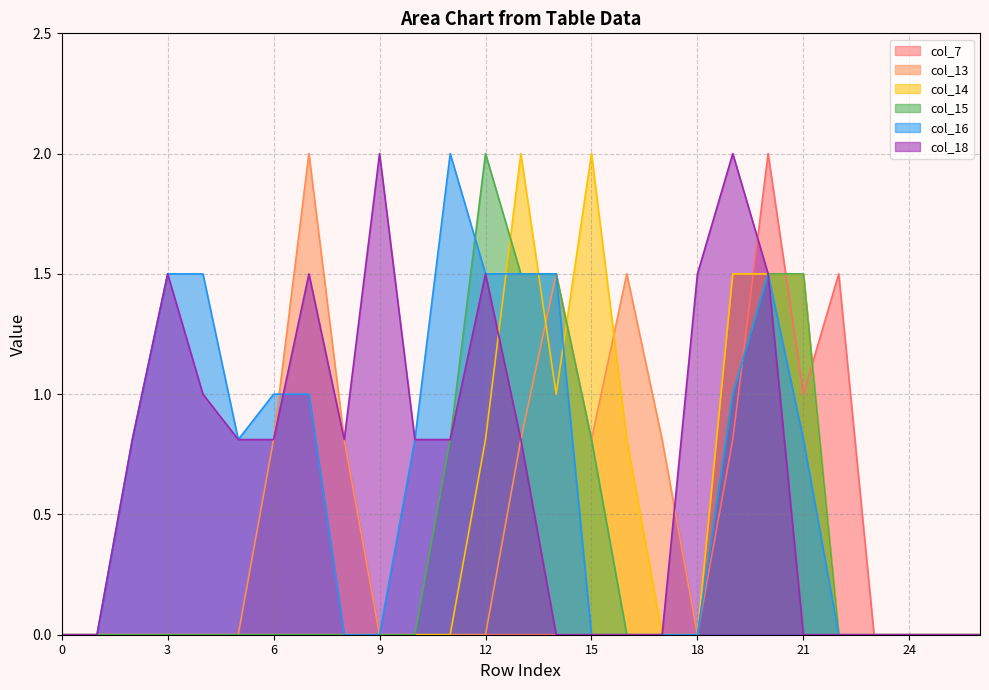

Which series has the widest spread of values?

col_7